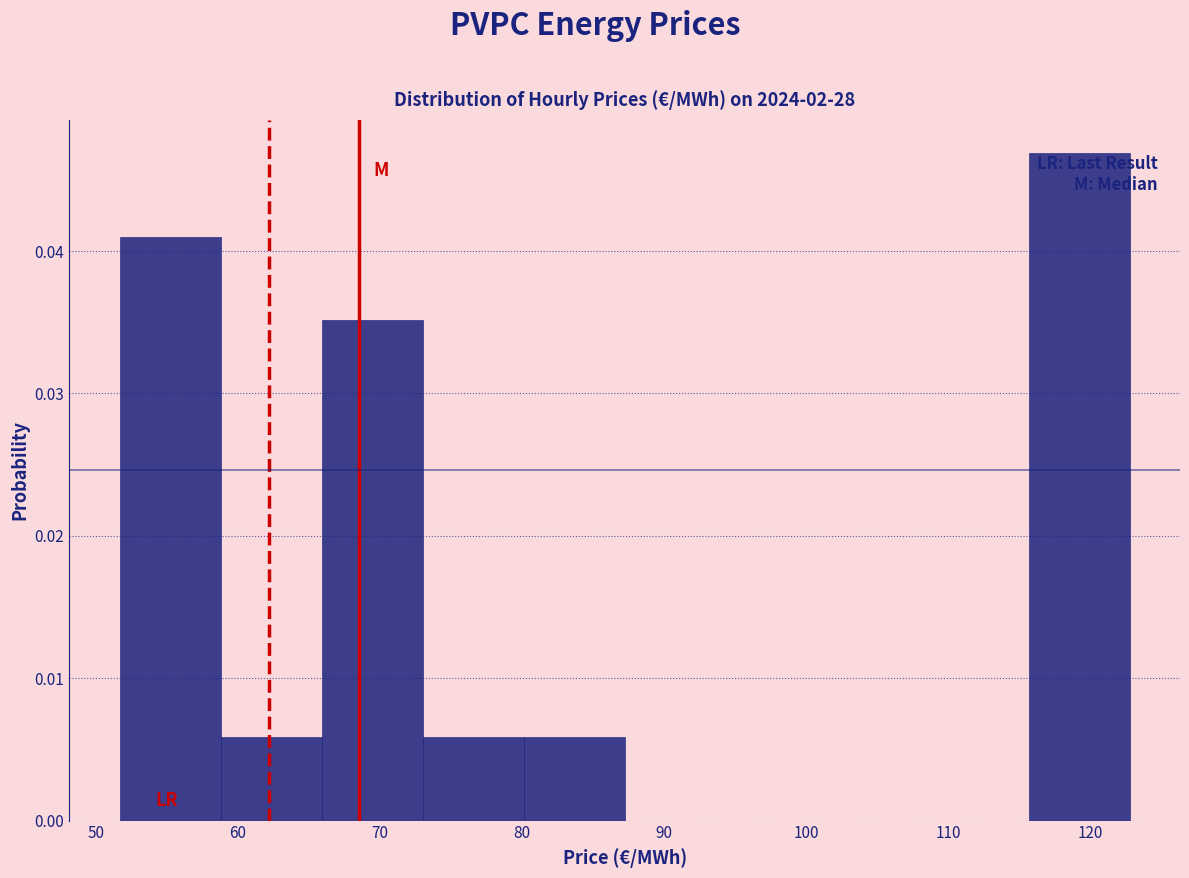

Reading left to right, transcribe this chart: for each bar, give the range it covers on the x-axis and its height. Neither the bar edges nor the heights are printed on the chart, so give them approximately, as read against the axes.

52 to 59: 0.041
59 to 66: 0.006
66 to 73: 0.035
73 to 80: 0.006
80 to 87: 0.006
87 to 94: 0
94 to 101: 0
101 to 109: 0
109 to 116: 0
116 to 123: 0.047